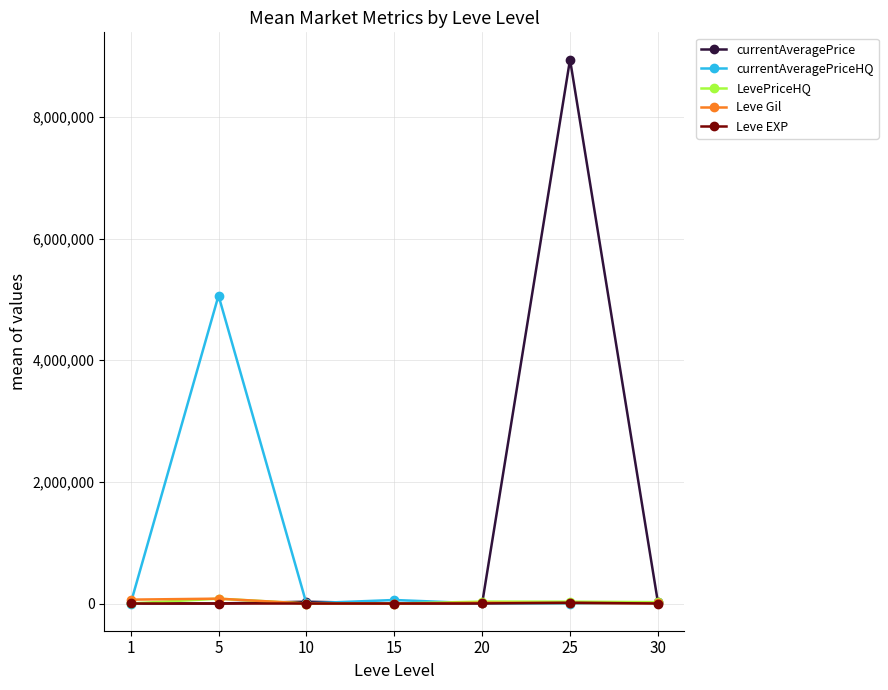

Which series has the largest range (max minus min)?

currentAveragePrice